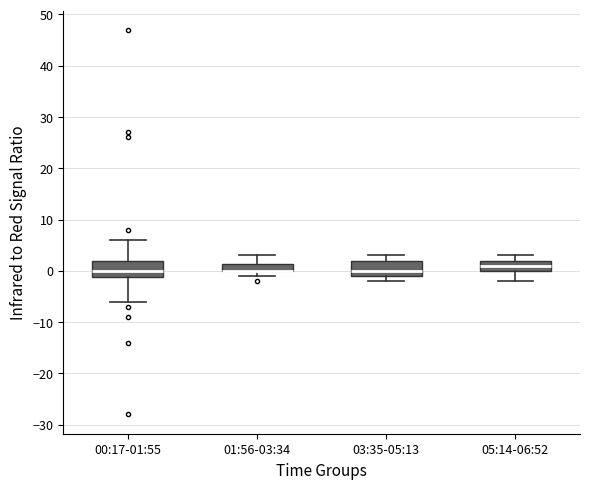

Where does the median line of the box for 00:17-01:55 sit on the y-axis? The values are not printed on the chart, so give them approximately, as read against the axis.

0